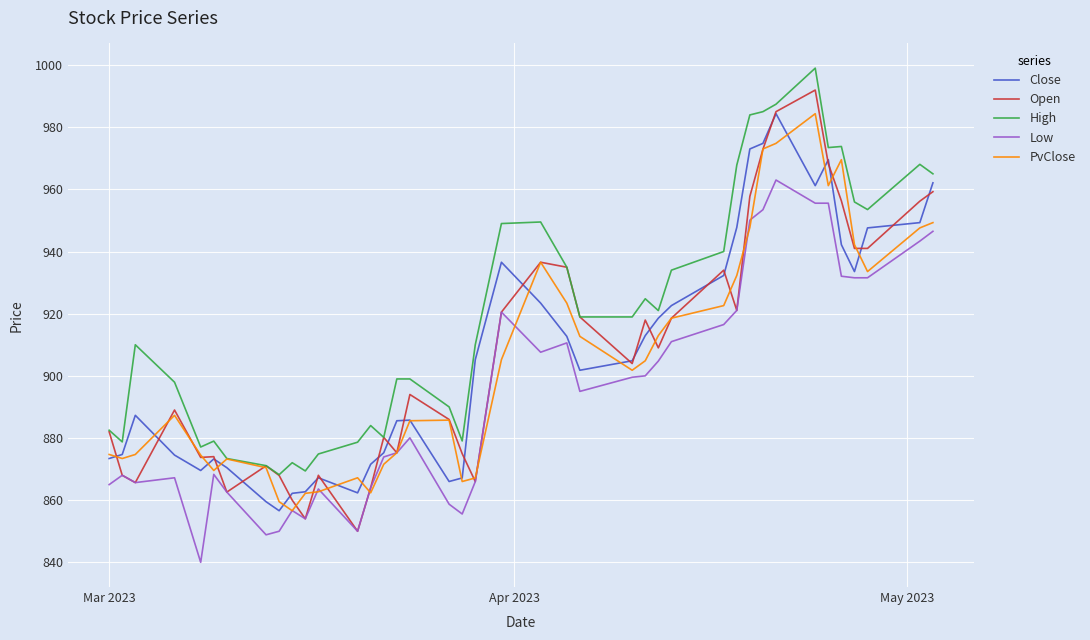

Which series has the largest range (max minus min)?

Open